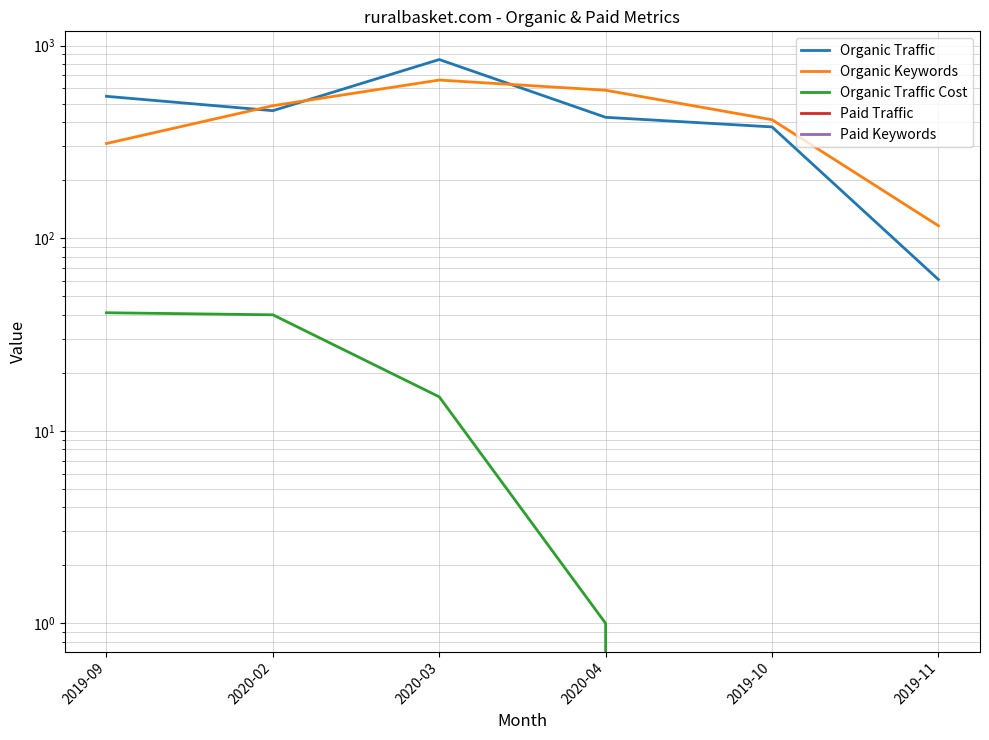

What is the value of the Organic Traffic point at the 6th from the left?

61